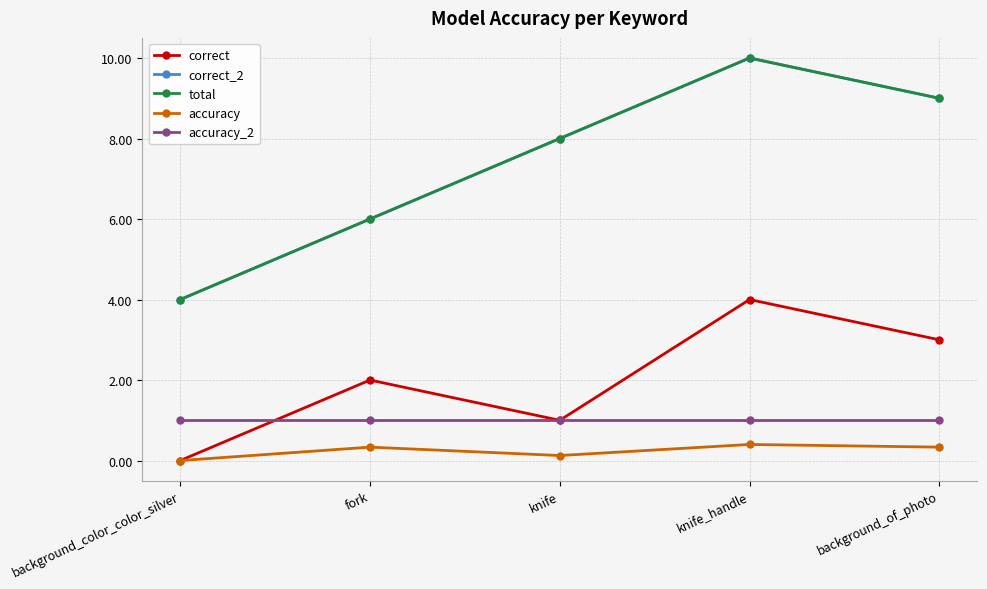

Is this an area chart (filled region under the line)?

No